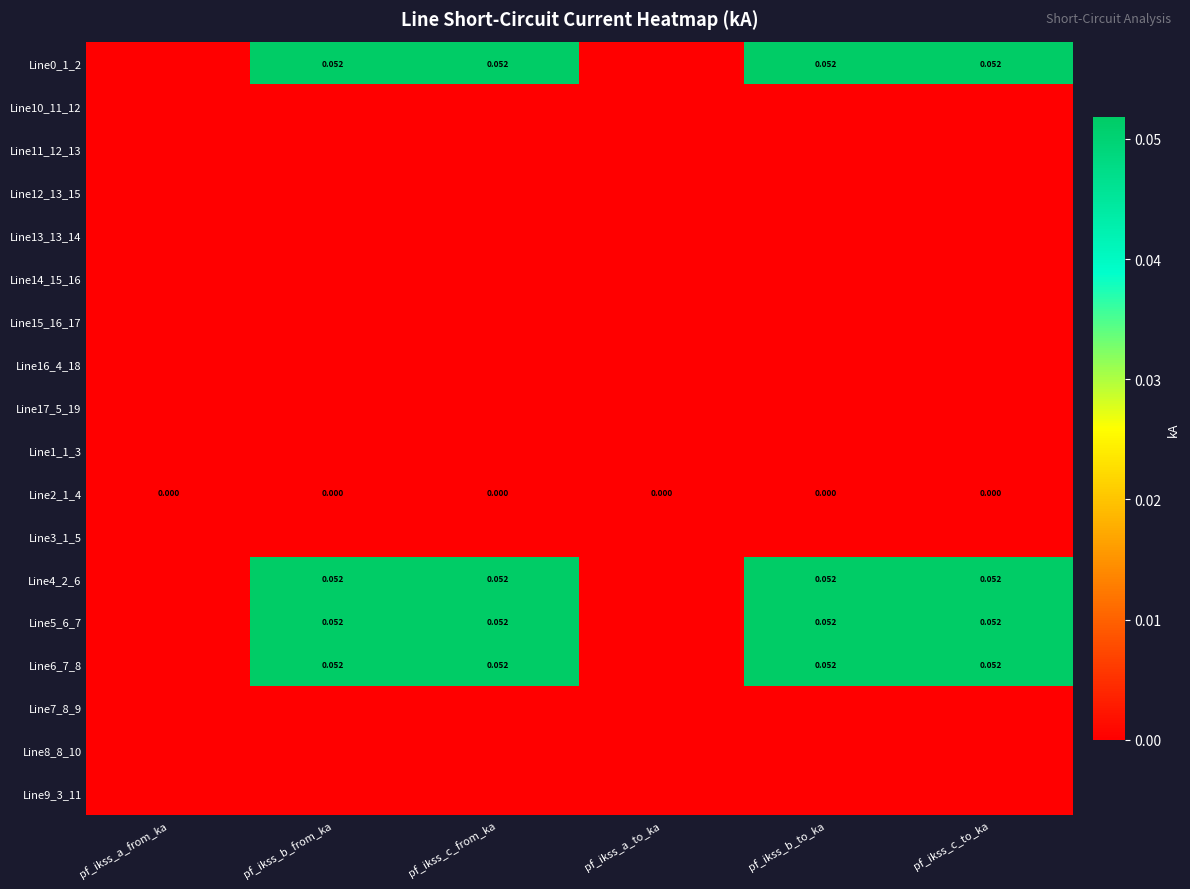

At which category is the sum across all series the highest?

pf_ikss_b_from_ka